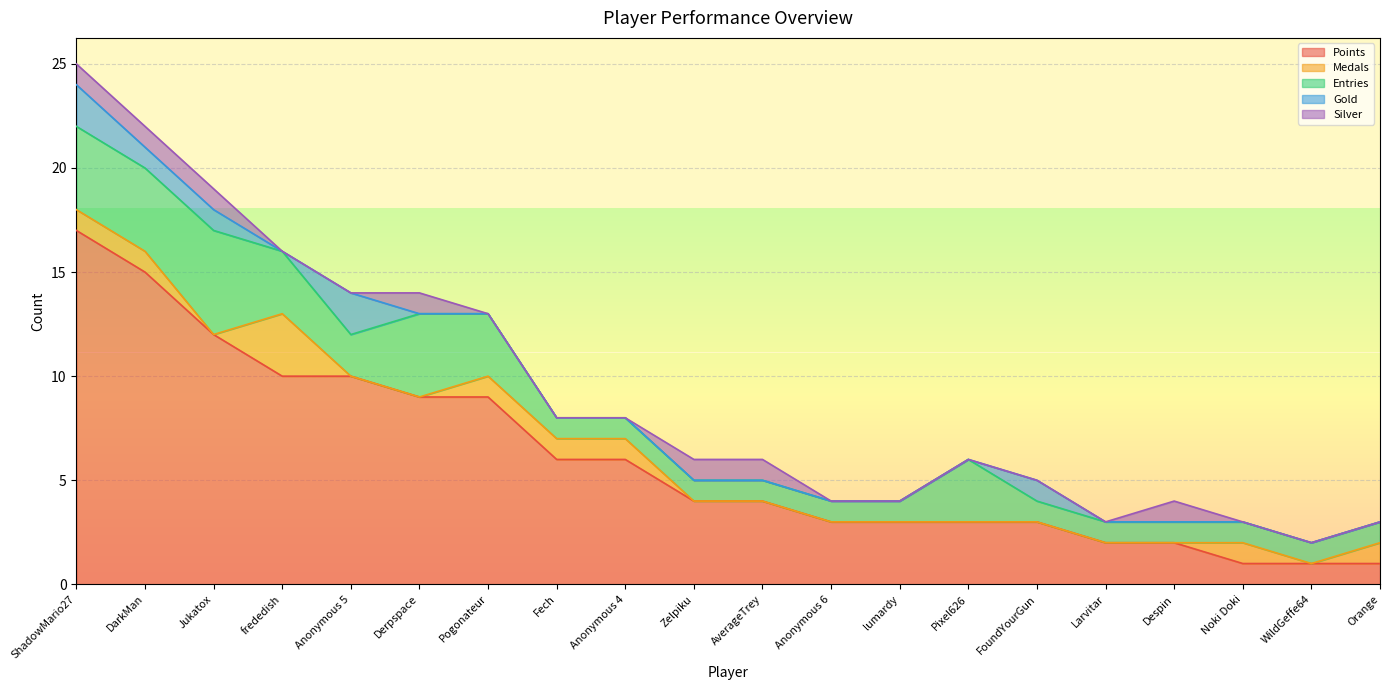

Reading left to right, list all the values displayed in this chart.

Points: 17	15	12	10	10	9	9	6	6	4	4	3	3	3	3	2	2	1	1	1
Medals: 1	1	0	3	0	0	1	1	1	0	0	0	0	0	0	0	0	1	0	1
Entries: 4	4	5	3	2	4	3	1	1	1	1	1	1	3	1	1	1	1	1	1
Gold: 2	1	1	0	2	0	0	0	0	0	0	0	0	0	1	0	0	0	0	0
Silver: 1	1	1	0	0	1	0	0	0	1	1	0	0	0	0	0	1	0	0	0